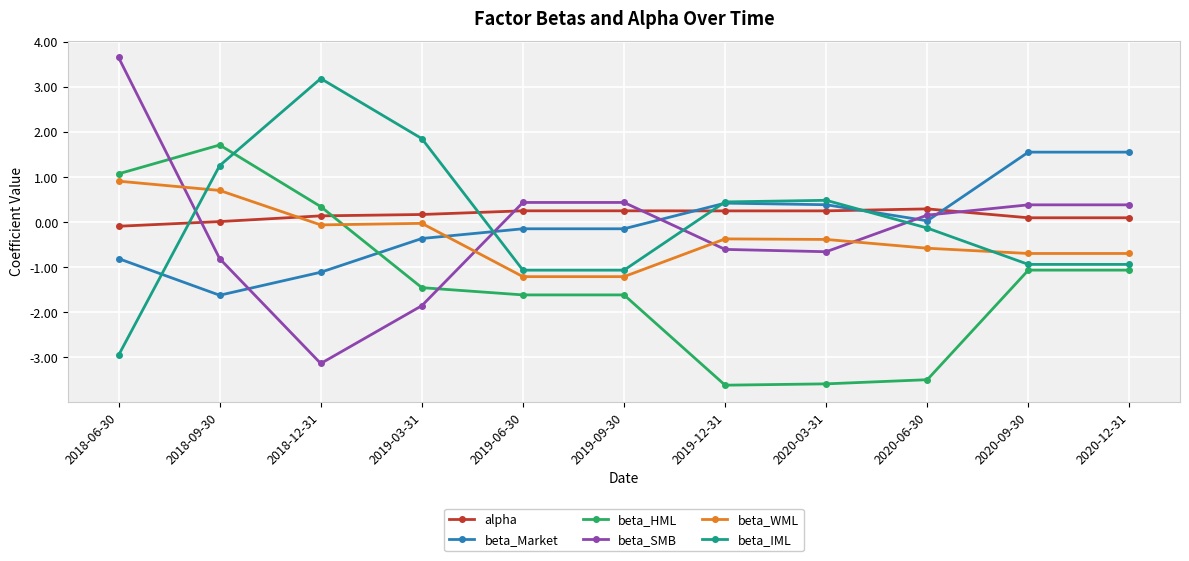

What is the spread (max minus min) of values at 2020-03-31?

4.1